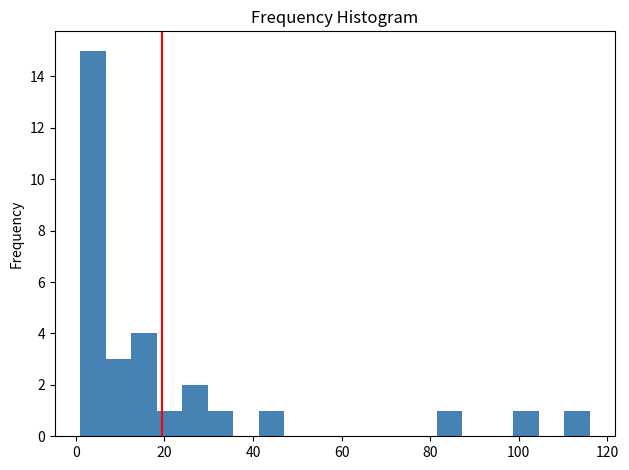

Read against the x-axis, roughly where is the centre of the tallest bar?

4